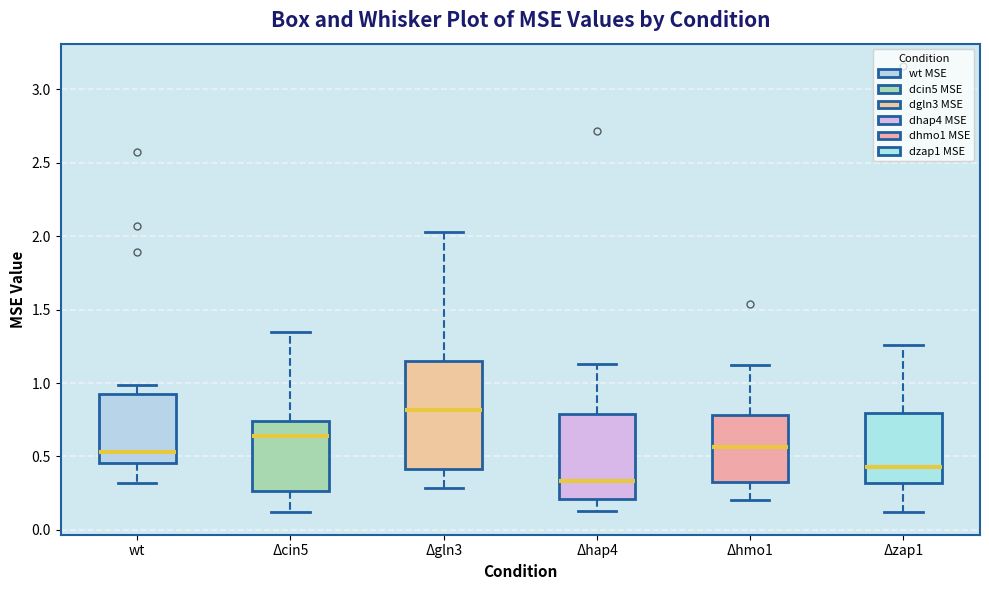

Which box has the lowest median line?

Δhap4